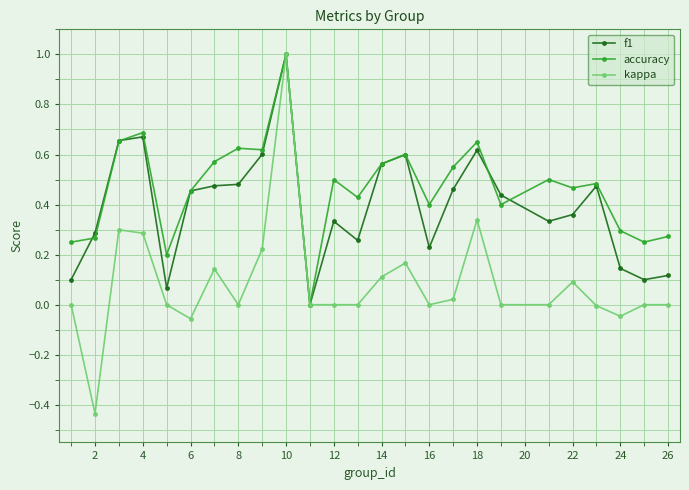

Rank the series by their average value, from lowest to highest.

kappa, f1, accuracy